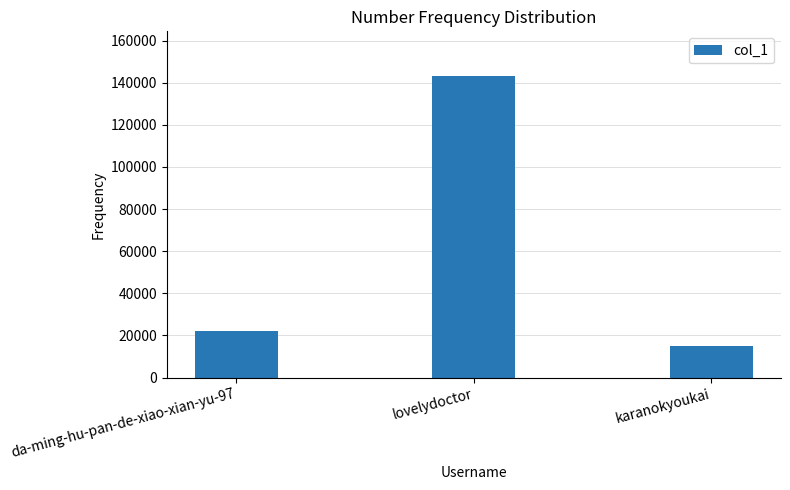

How many data points are less than 22017?

1